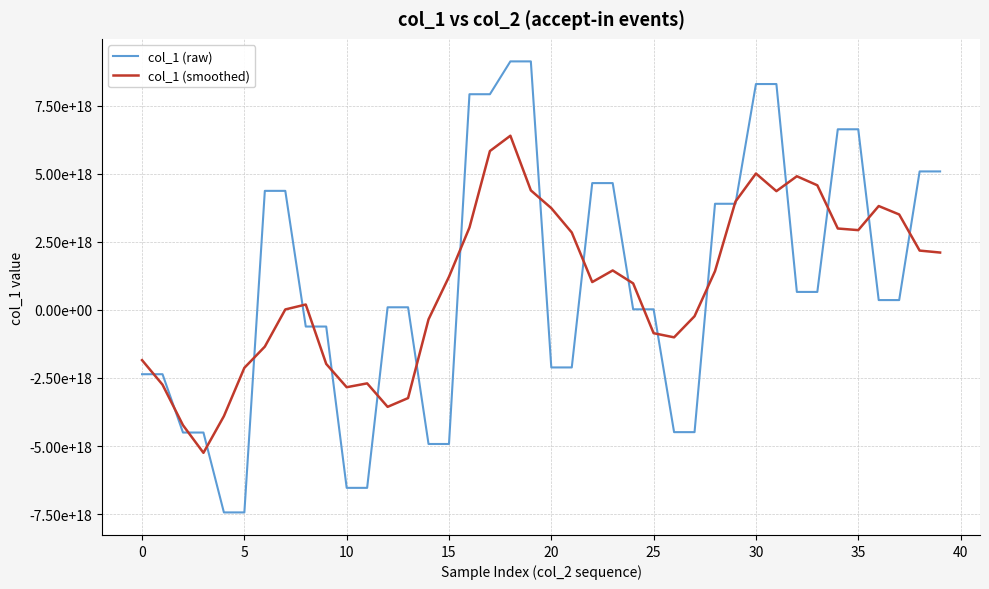

Does the chart display data point markers on the line(s)?

No